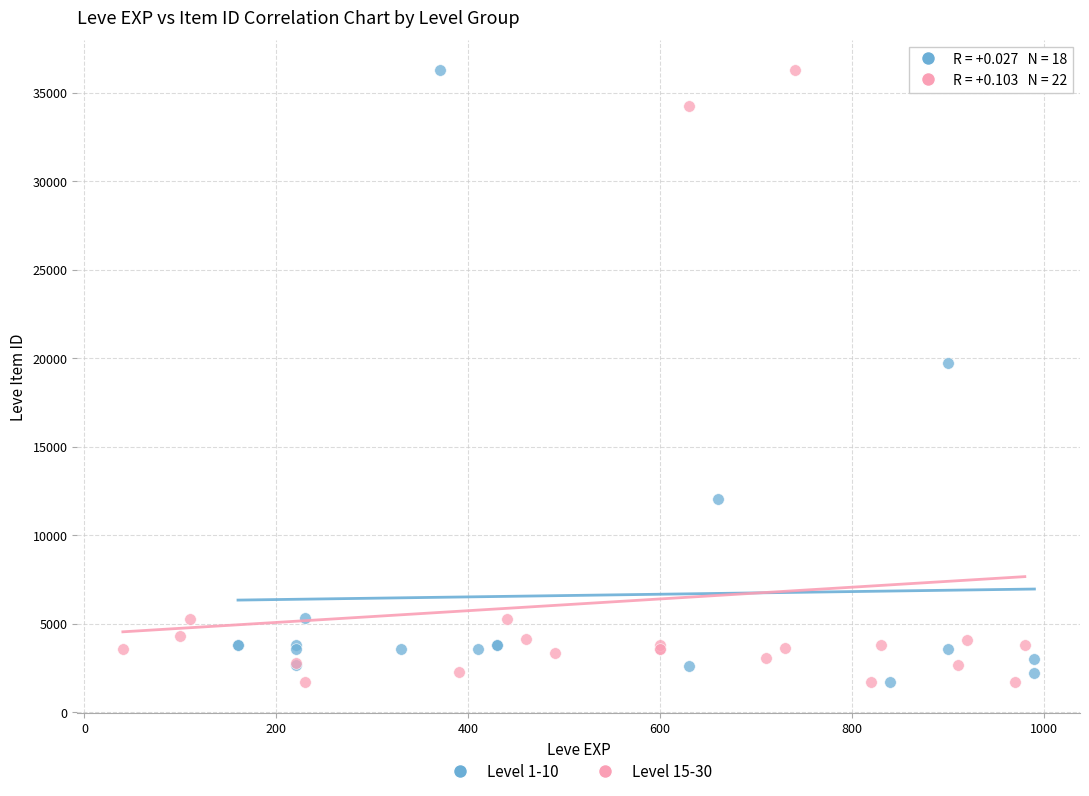

What are all the series names shown in the legend?

Level 1-10, Level 15-30